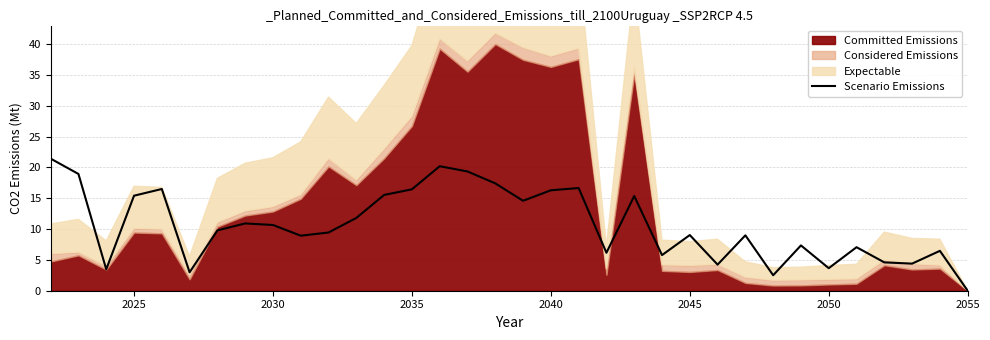

The Scenario Emissions series shows 15.4 at 2025. True or false?

True